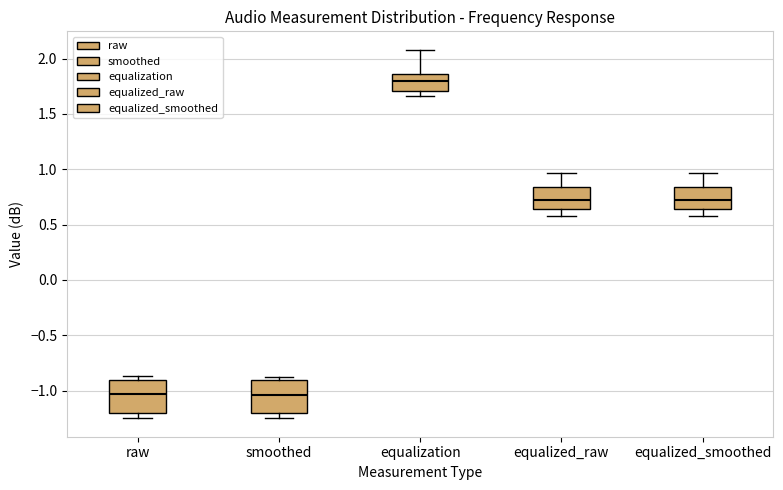

Reading left to right, transcribe this box plot: for each box, give where its median line is, the range the box spans, and where its two whiskers end, as read against the y-axis. The values are not printed on the chart, so give them approximately, as read against the axis.

raw: median -1.05, box -1.20 to -0.90, whiskers -1.25 to -0.85
smoothed: median -1.05, box -1.20 to -0.90, whiskers -1.25 to -0.90 (just above the box's upper edge)
equalization: median 1.80, box 1.70 to 1.85, whiskers 1.65 to 2.10
equalized_raw: median 0.70, box 0.65 to 0.85, whiskers 0.60 to 0.95
equalized_smoothed: median 0.75, box 0.65 to 0.85, whiskers 0.60 to 0.95